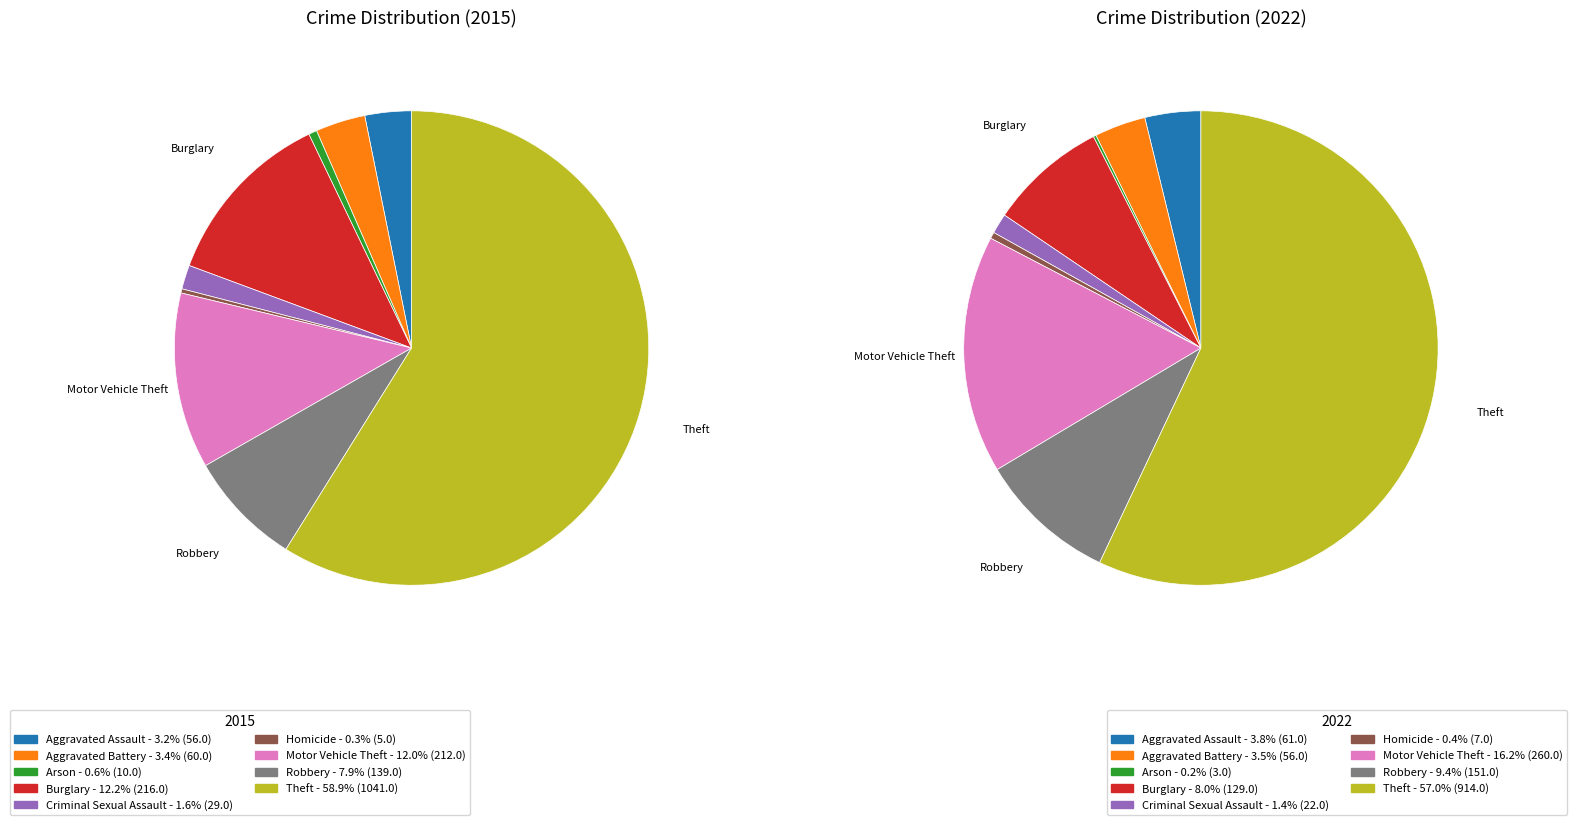

The Theft slice represents 45% of the pie. True or false?

False